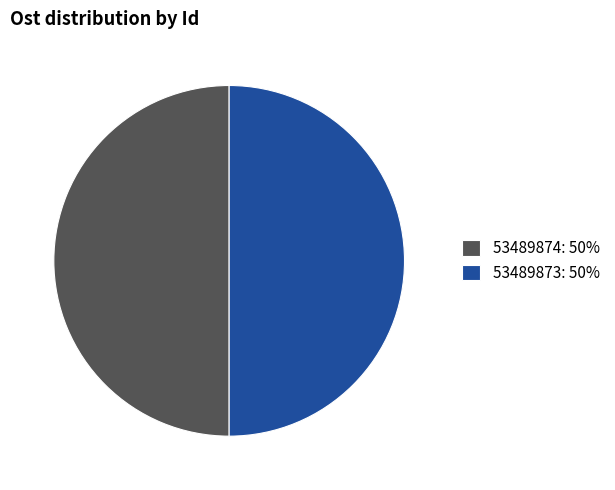

Do 53489873: 50% and 53489874: 50% together represent more than half of the pie?

Yes